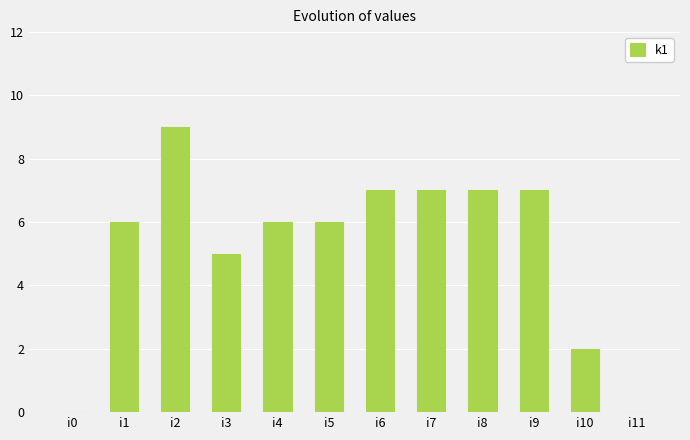

True or false: the data shows 7 at i9.

True